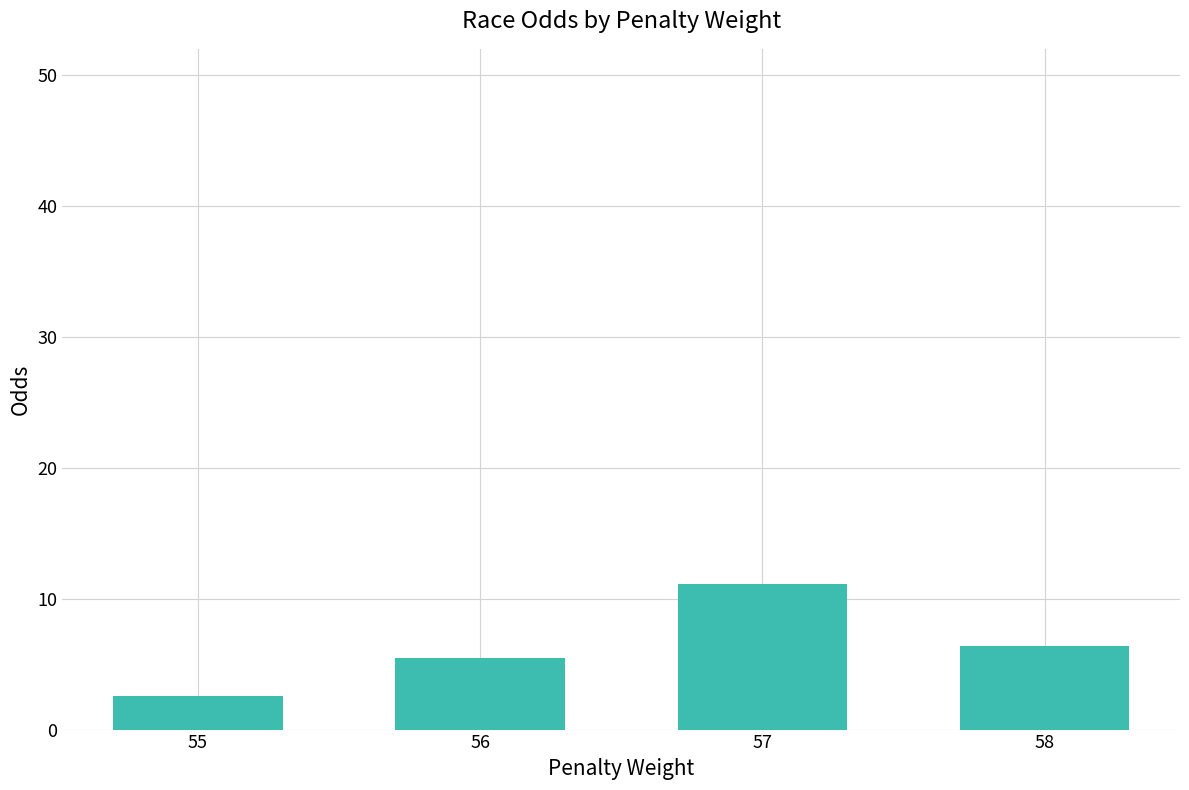

Where does the data first go above 6?

57